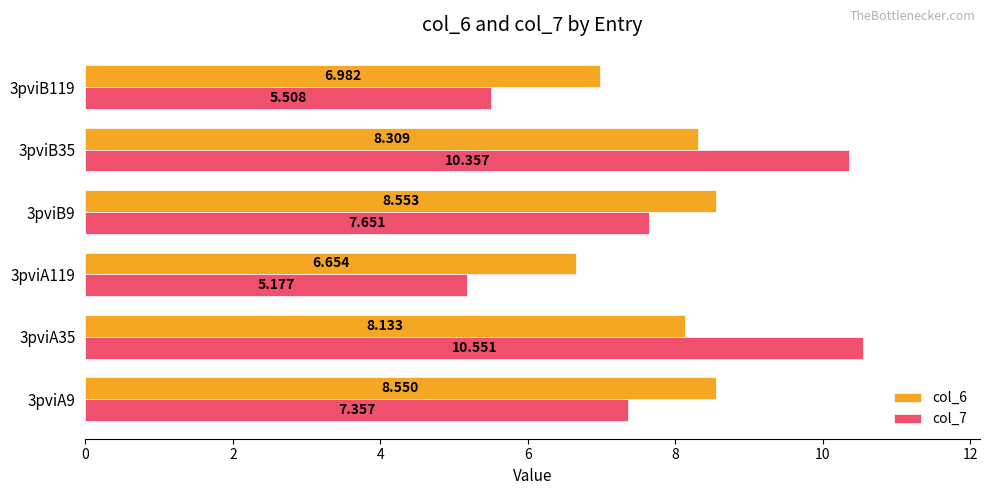

Is the value of col_7 at 3pviA119 greater than the value of col_6 at 3pviB35?

No